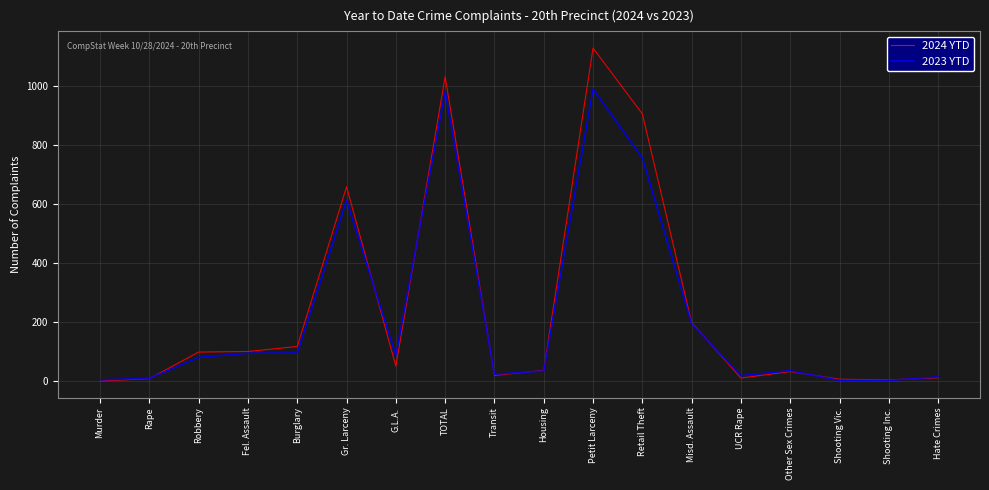

List the series in order of their overall mean, highest first.

2024 YTD, 2023 YTD